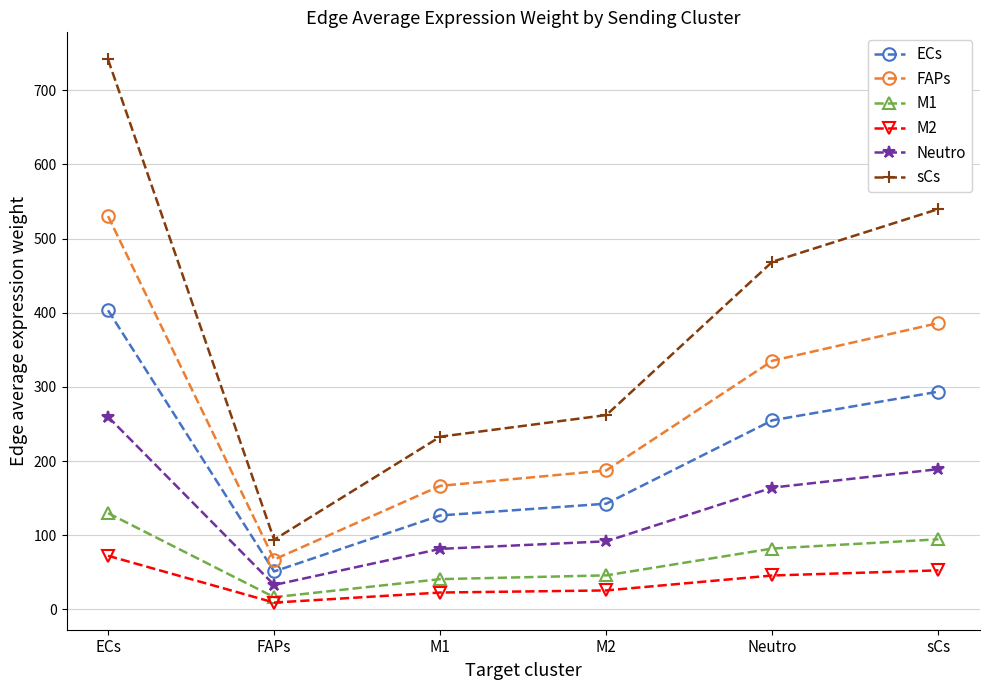

What are all the series names shown in the legend?

ECs, FAPs, M1, M2, Neutro, sCs